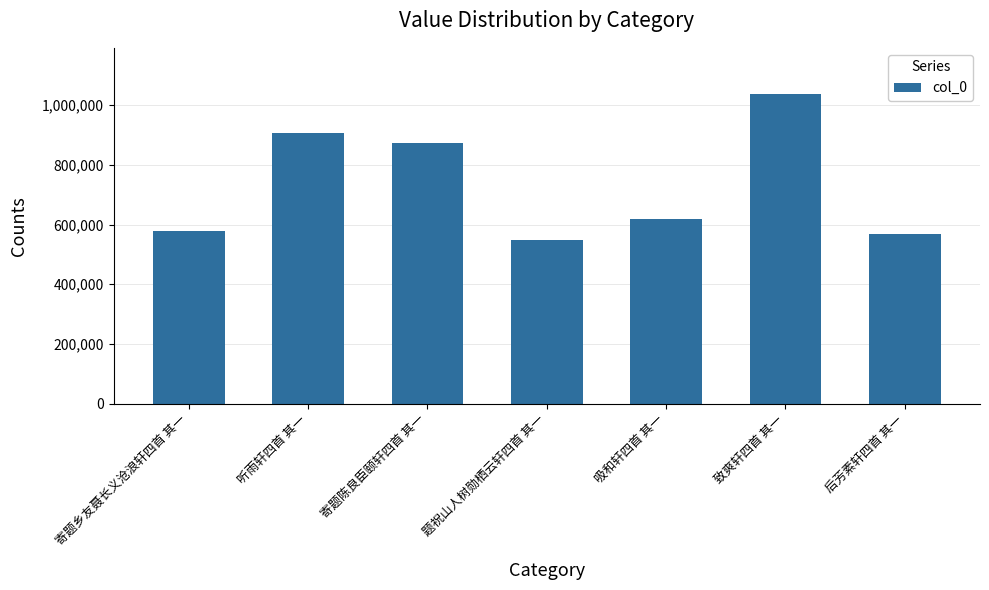

What is the value of the 3rd bar from the left?

873849